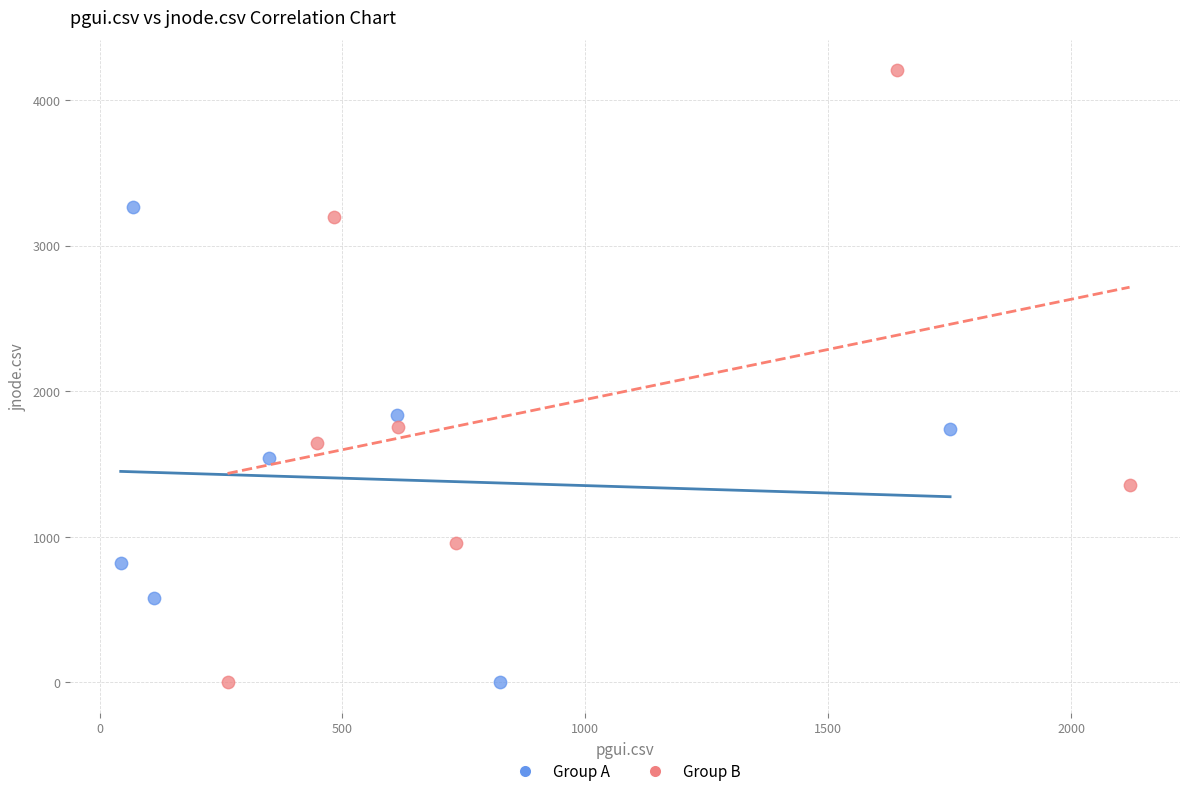

Which series has the largest Y range (max minus min)?

Group B